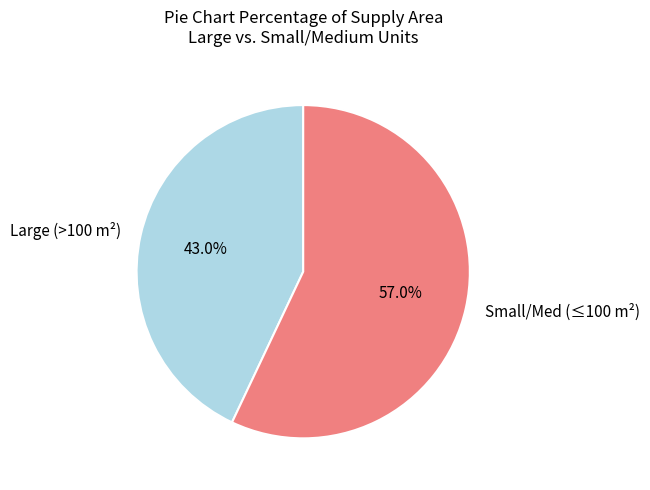

How many slices are in this pie chart?

2